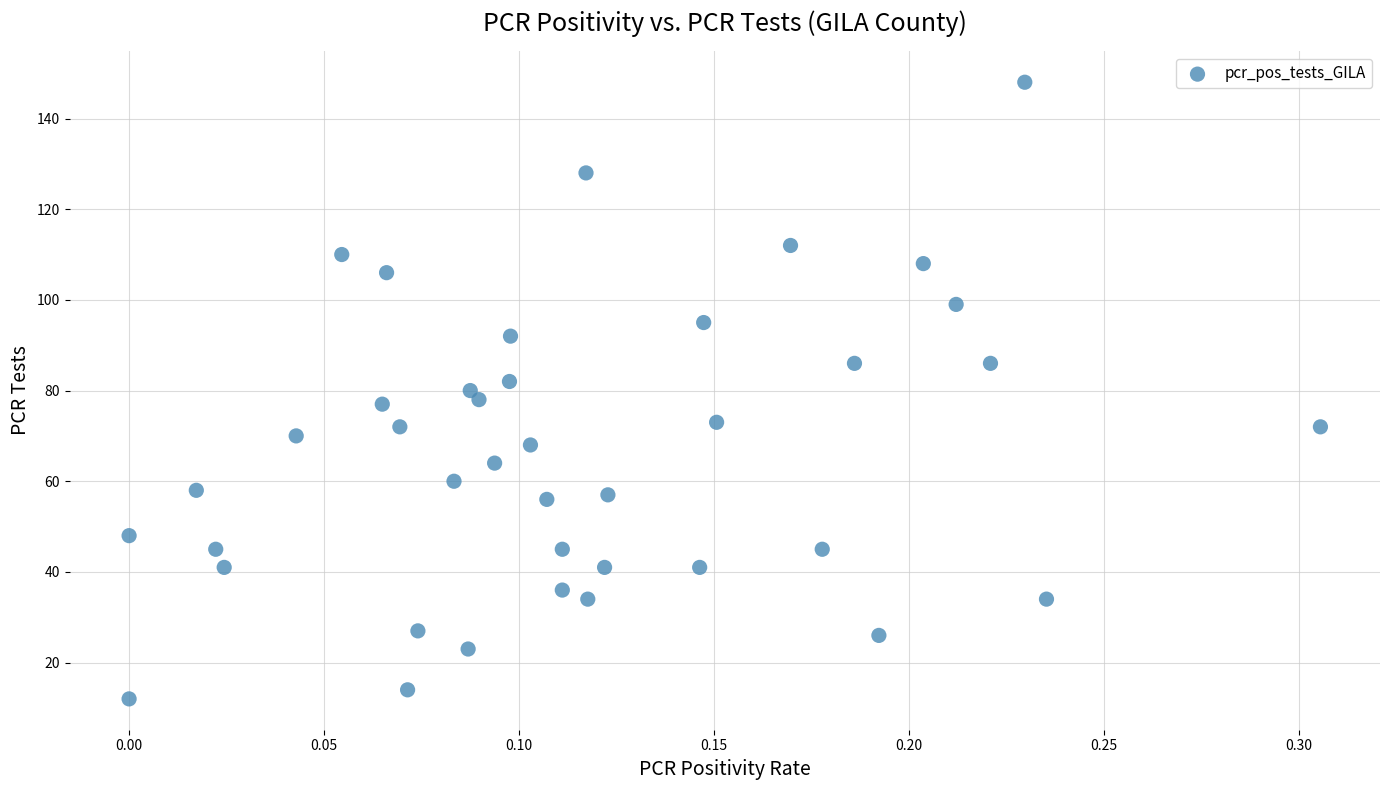

What is the range of Y values (max minus min)?

136